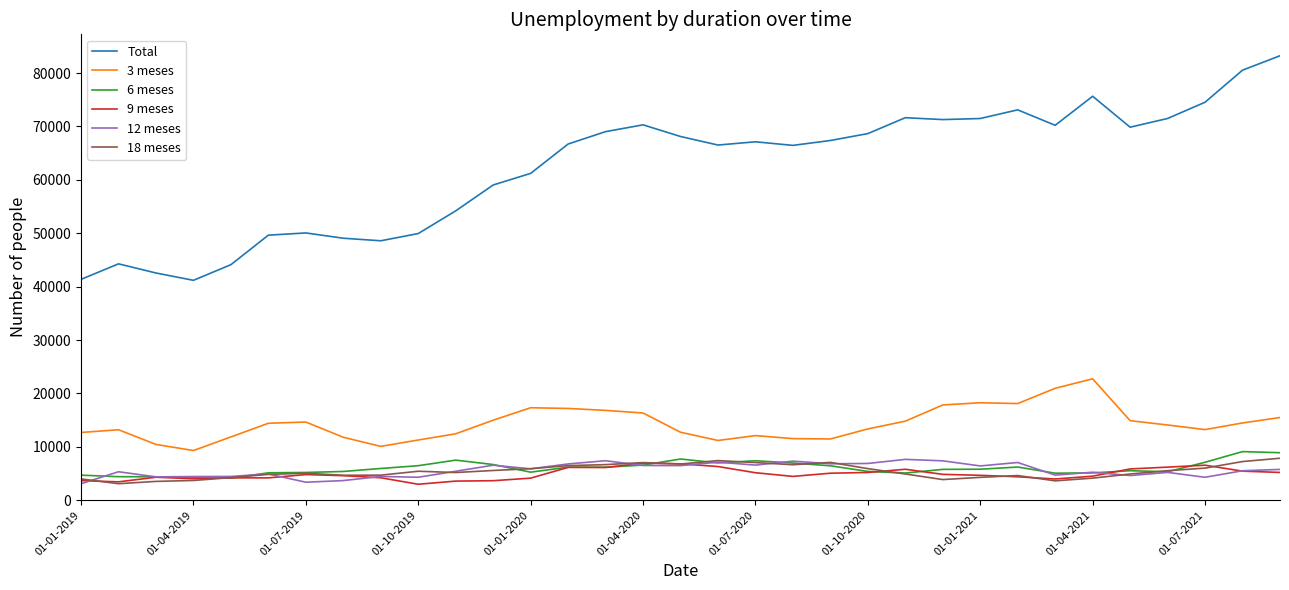

What is the difference between the maximum and minimum values in the 3 meses series?

13432